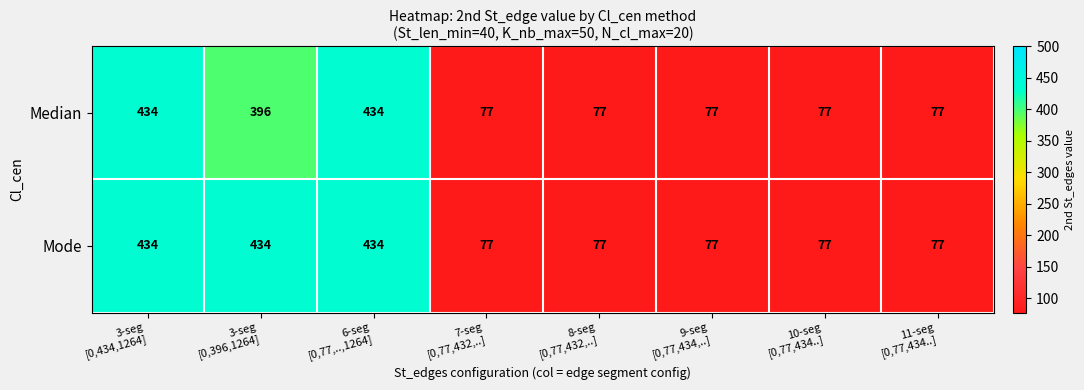

Which series has the largest total across all categories?

Mode